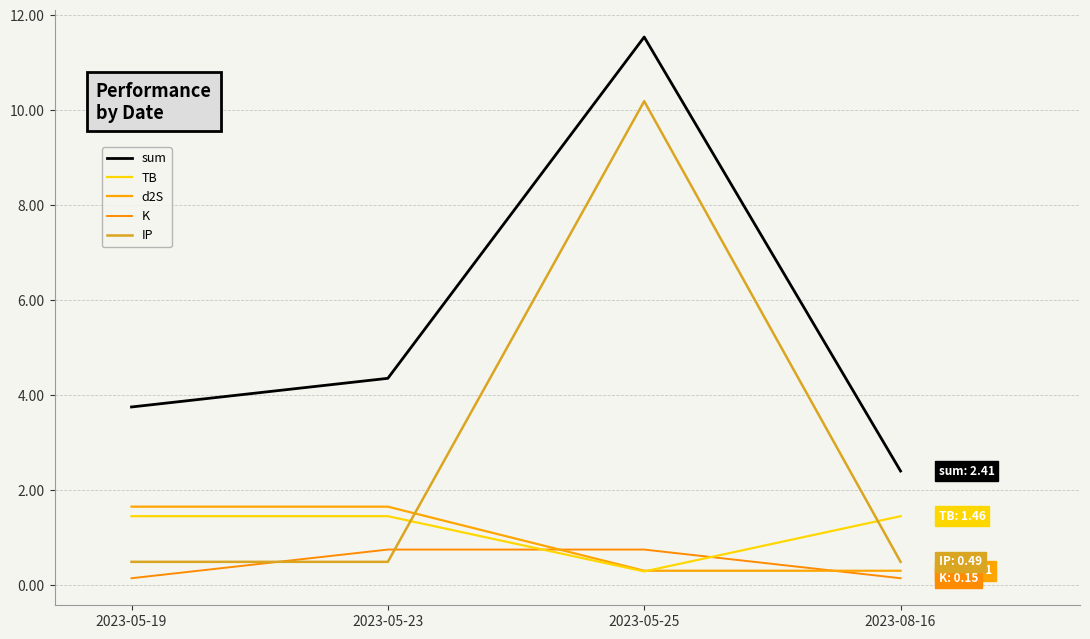

True or false: IP and K cross at least once.

True